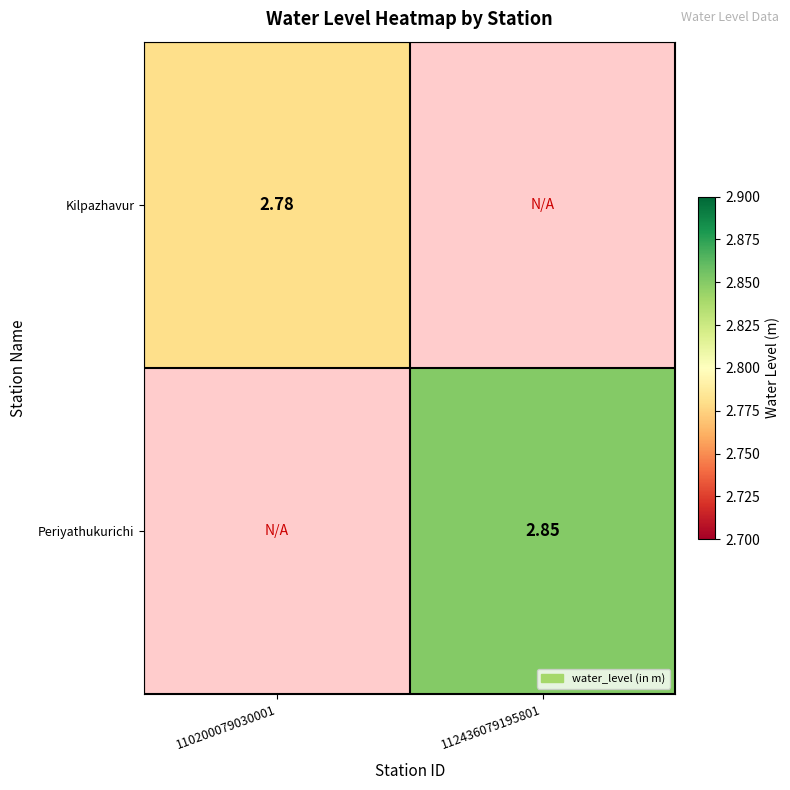

At how many categories does at least one series exceed 2?

2